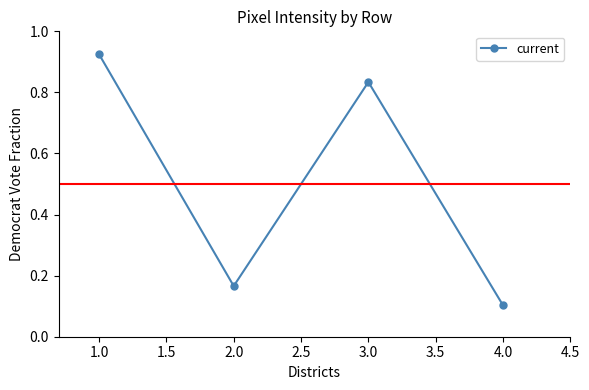

What is the label of the 3rd point from the left?

3.0